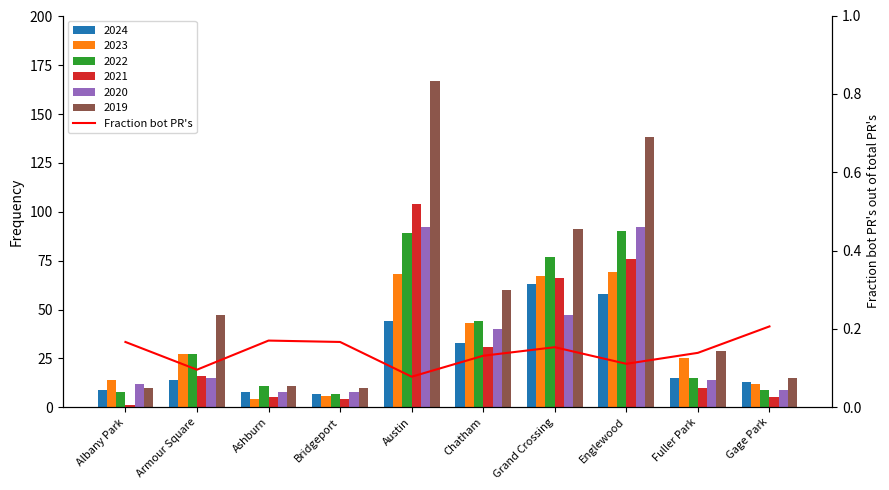

What is the sum of the values at Chatham and Armour Square?

0.2